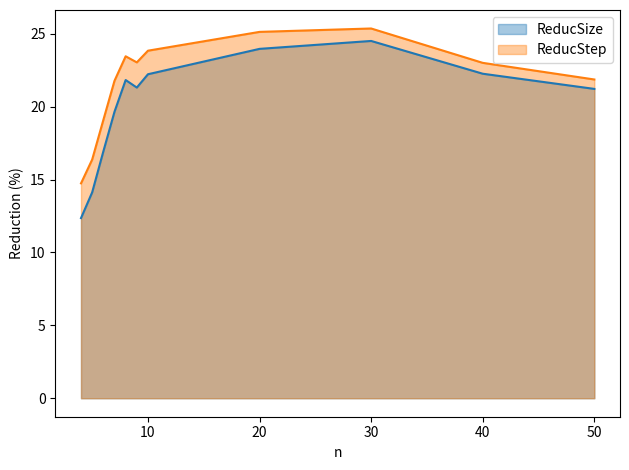

Which series has the largest total across all categories?

ReducStep